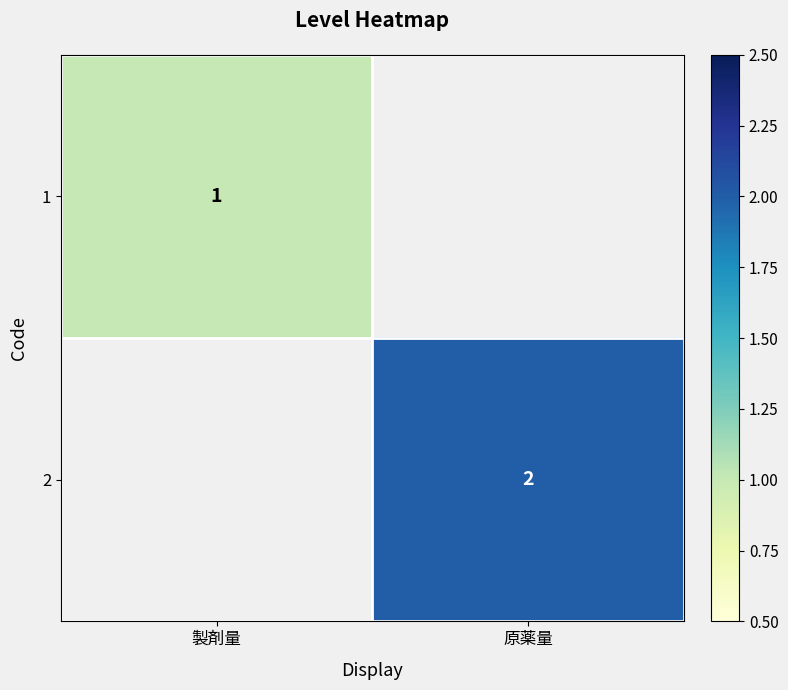

Is it true that 1 equals 1 at 製剤量?

True